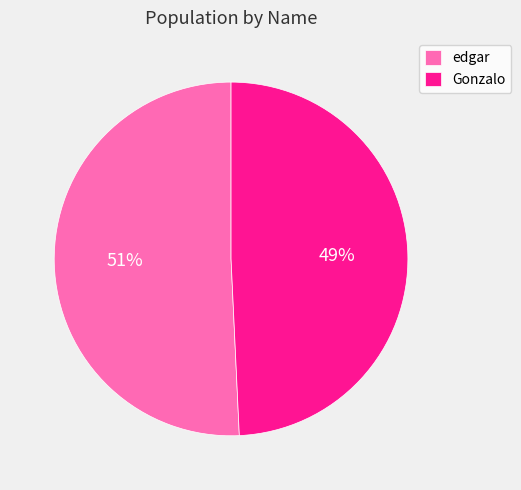

How many segments does this pie chart have?

2